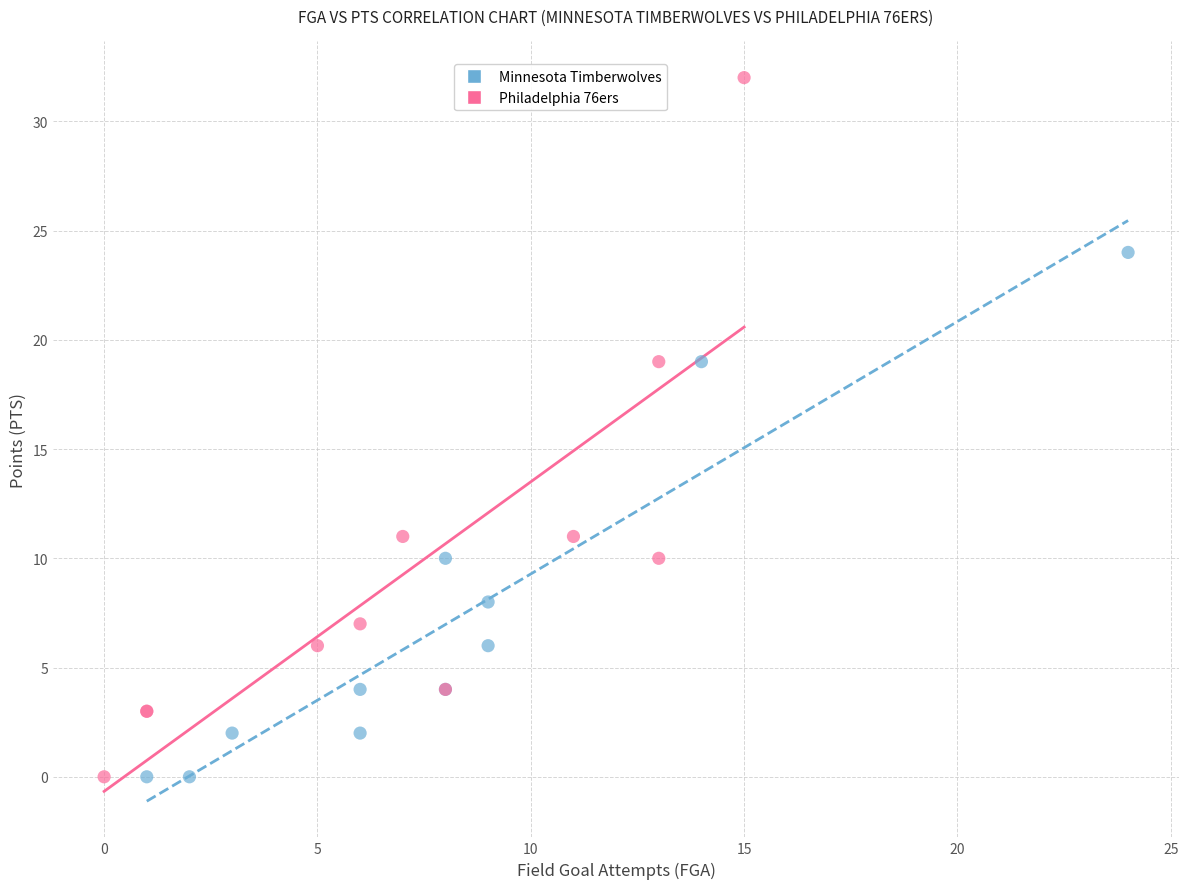

Which series has the largest Y range (max minus min)?

Philadelphia 76ers